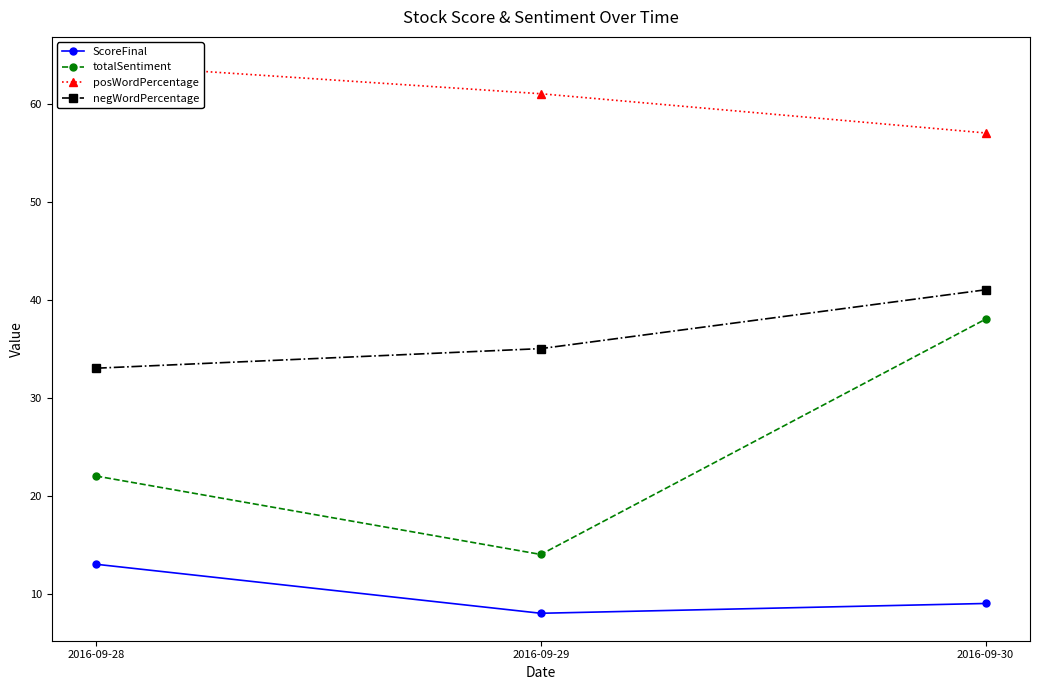

Between 2016-09-29 and 2016-09-30, which series saw the biggest shift?

totalSentiment